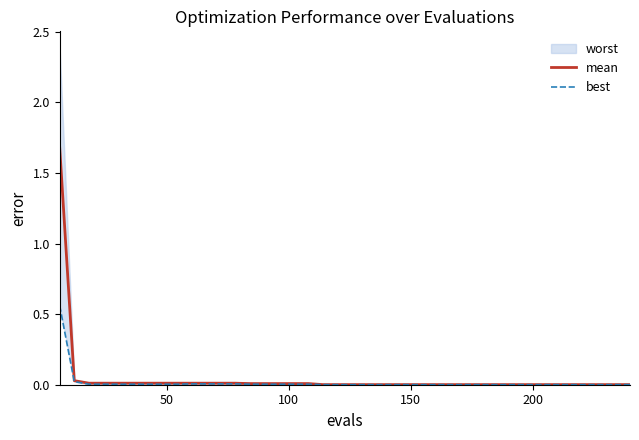

What is the maximum value for mean?

1.7